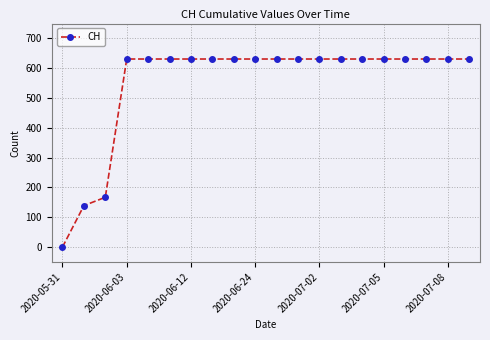

Reading left to right, transcribe all the data shown in this chart.

0	139	167	631	631	631	631	631	631	631	631	631	631	631	631	631	631	631	631	631